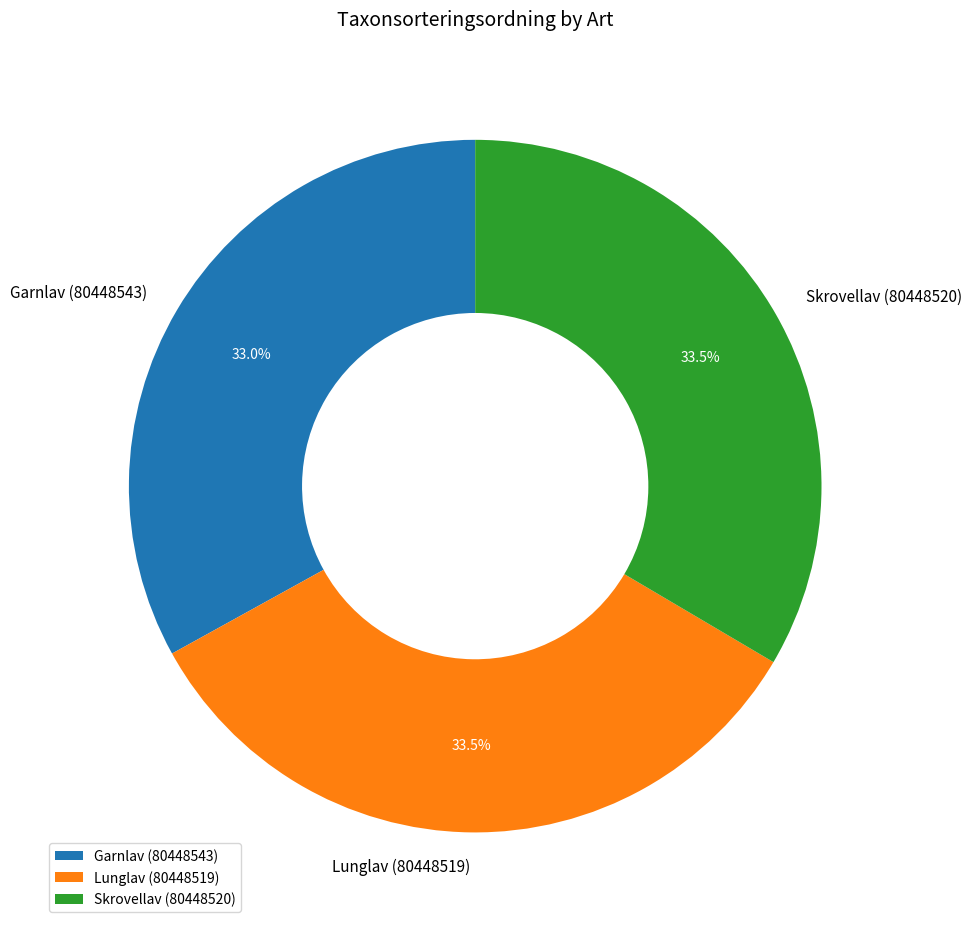

Is there a majority slice in this chart?

No